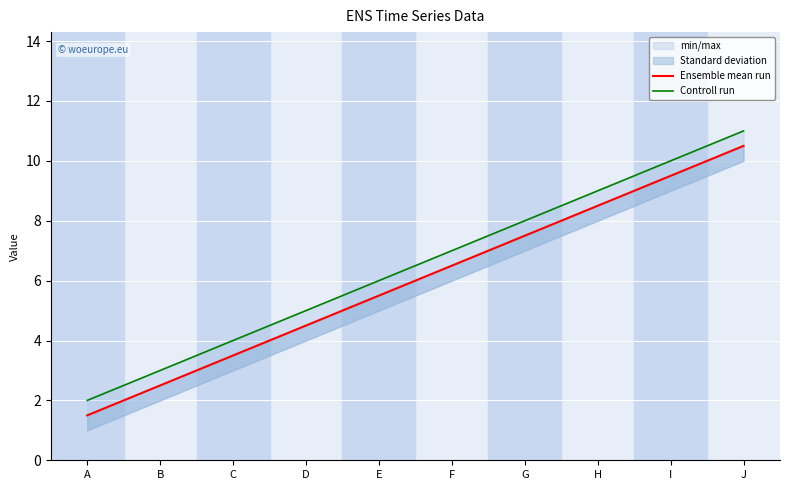

What is the difference between the second highest and second lowest values in the Controll run series?

7.0